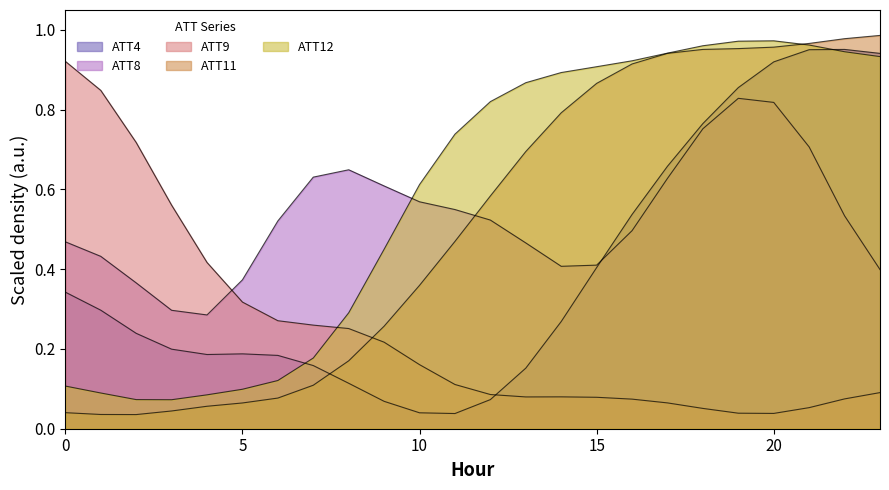

Between 14 and 17, which is larger?

17